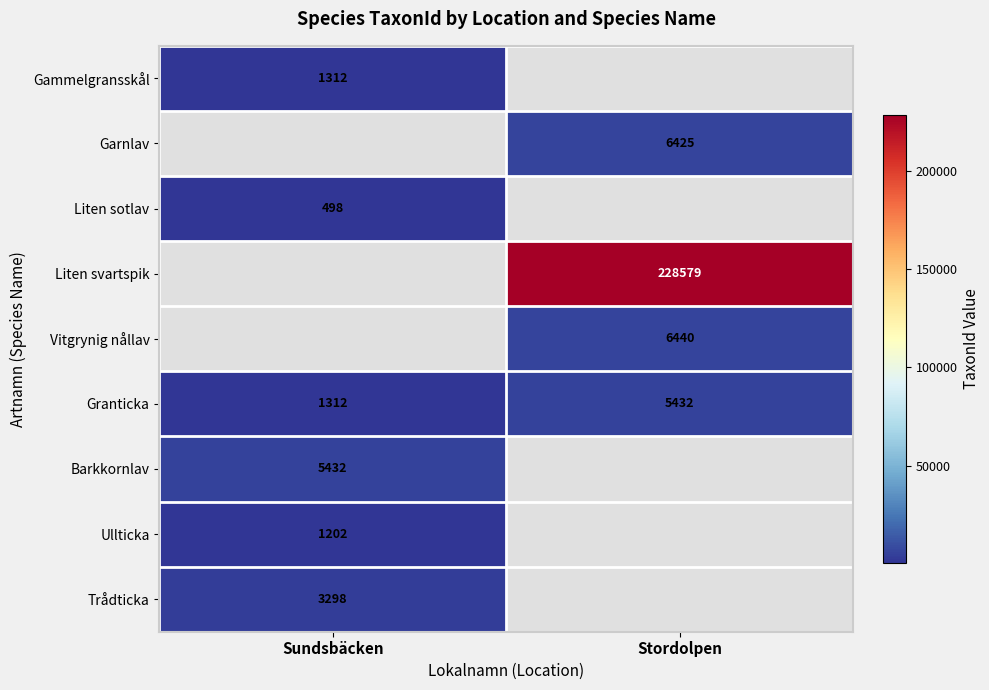

List the labels in order of Granticka value, smallest first.

Sundsbäcken, Stordolpen